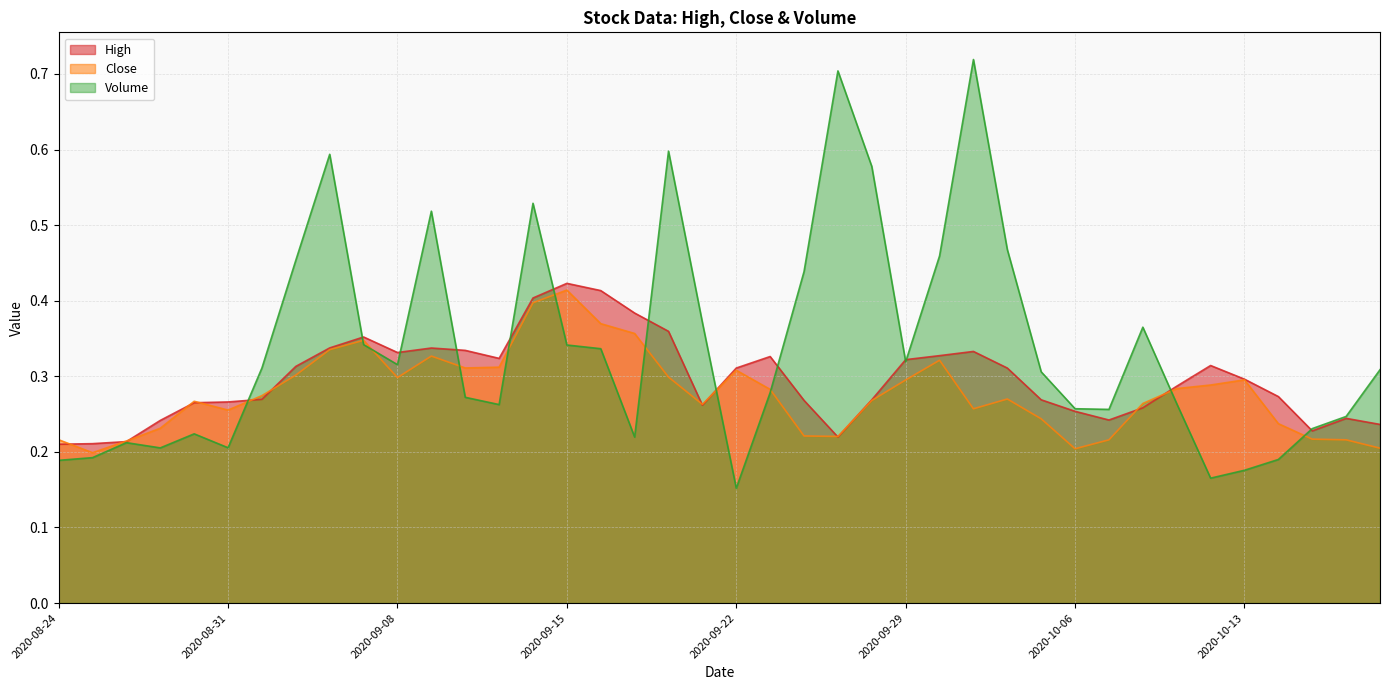

How many interior local valleys does the High series have?

6